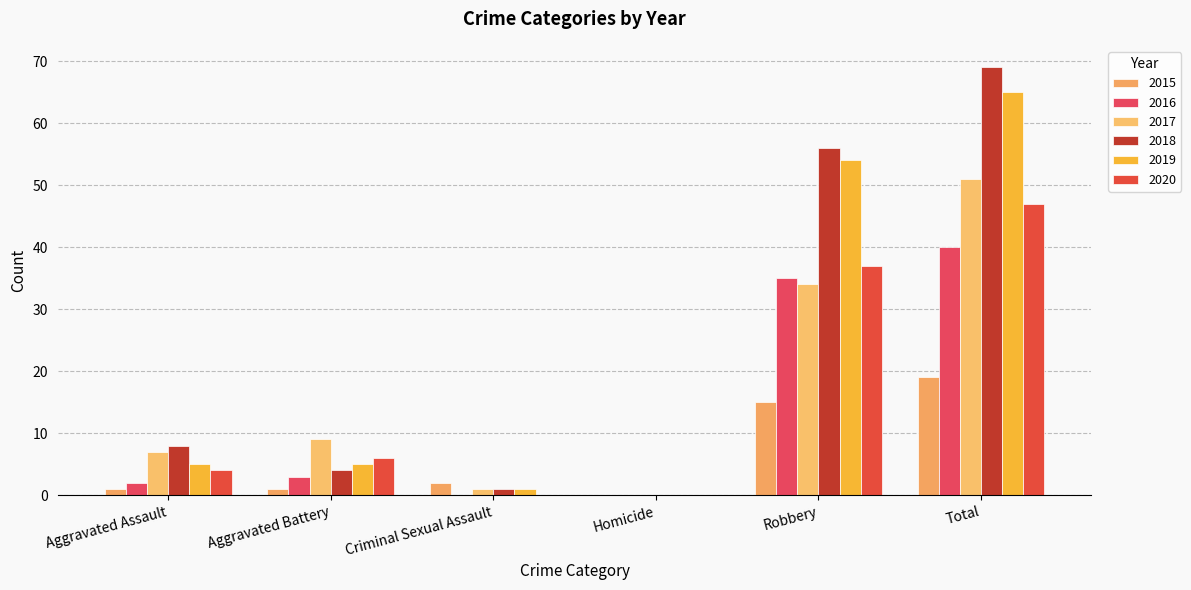

Rank the series by their maximum value, from highest to lowest.

2018, 2019, 2017, 2020, 2016, 2015